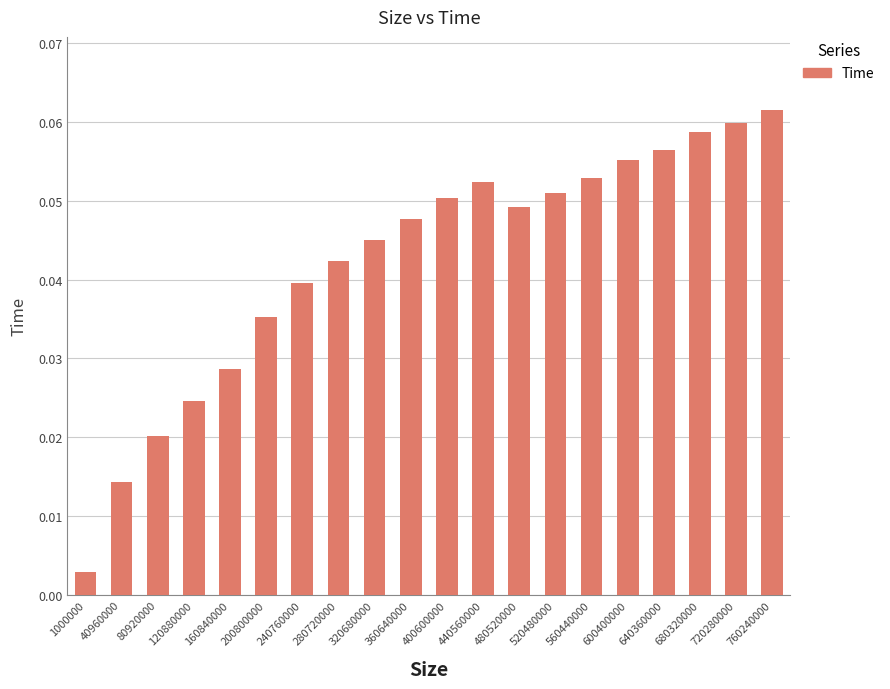

What is the sum of all values?

0.8